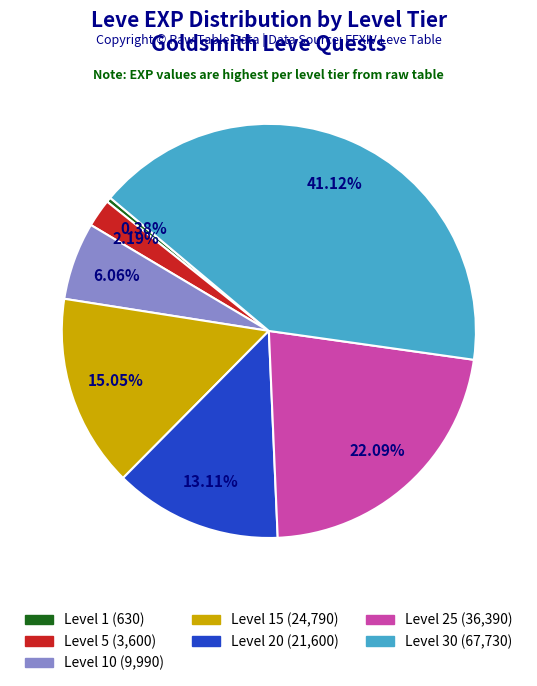

Is there any slice that represents more than half of the pie?

No